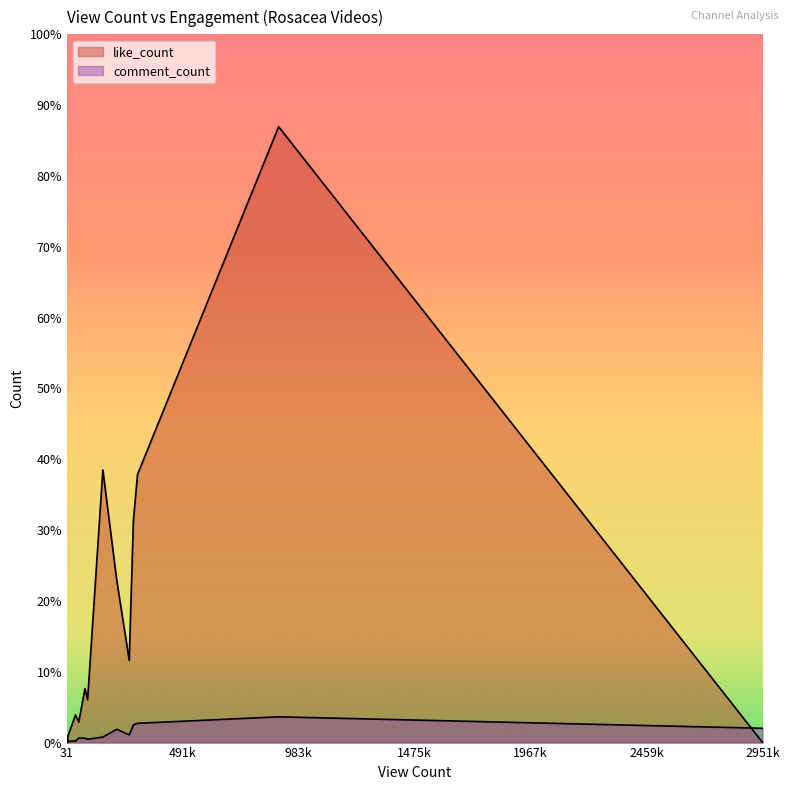

What is the value of the comment_count point at the 19th from the left?

2